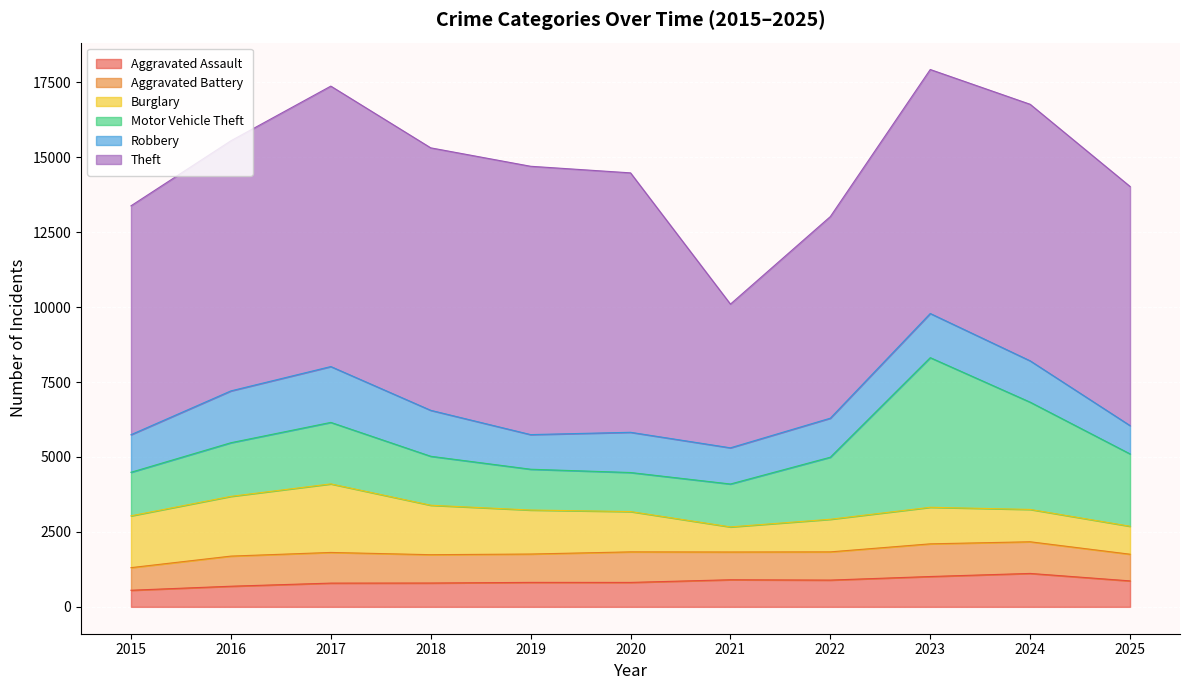

What is the value of the Motor Vehicle Theft point at the 10th from the left?

3578